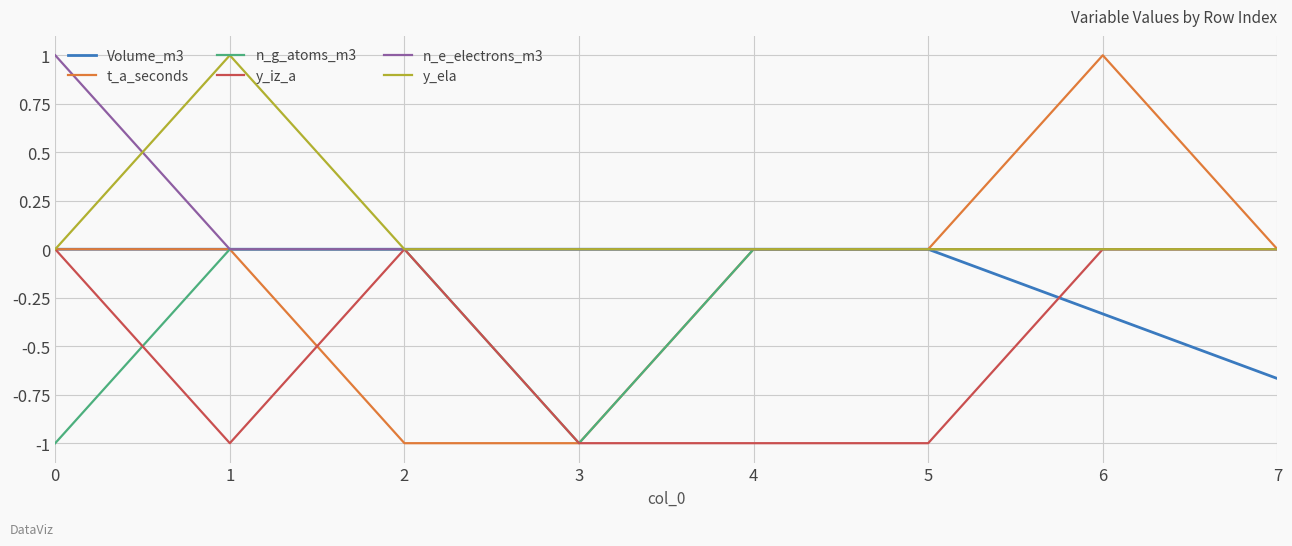

True or false: Volume_m3 has a value of 0.2 at 1.

False